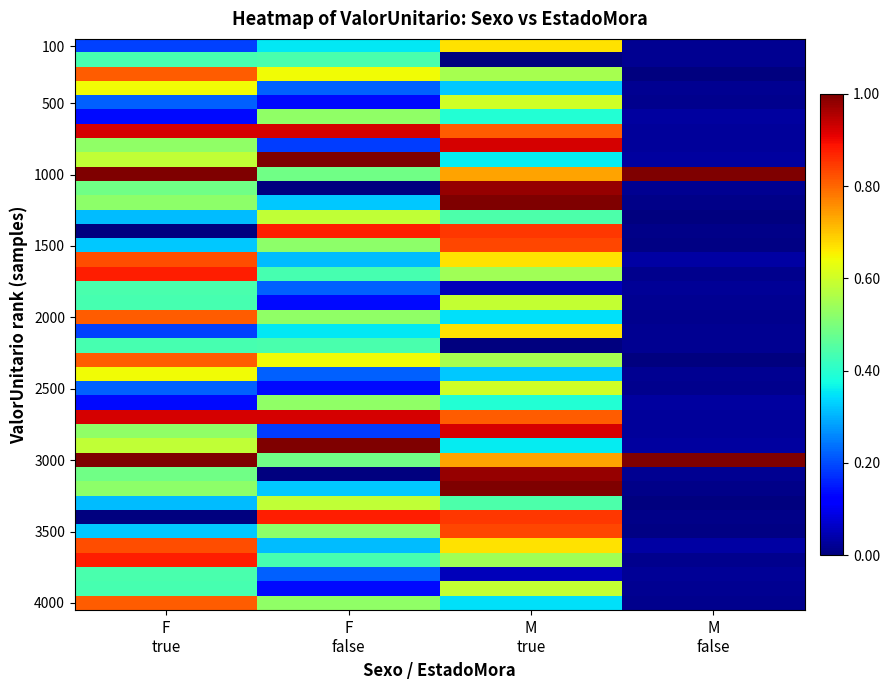

What is the total value across all series at F
true?

21.0